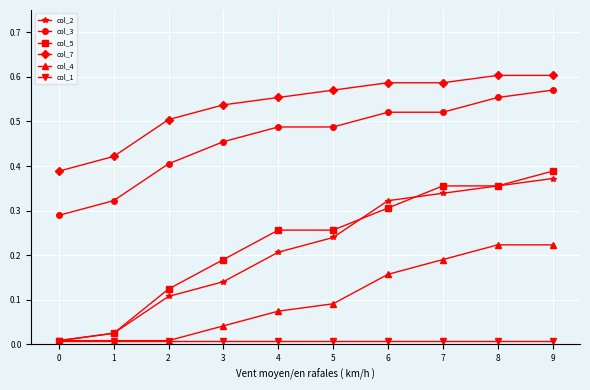

True or false: col_7 and col_4 cross at least once.

False